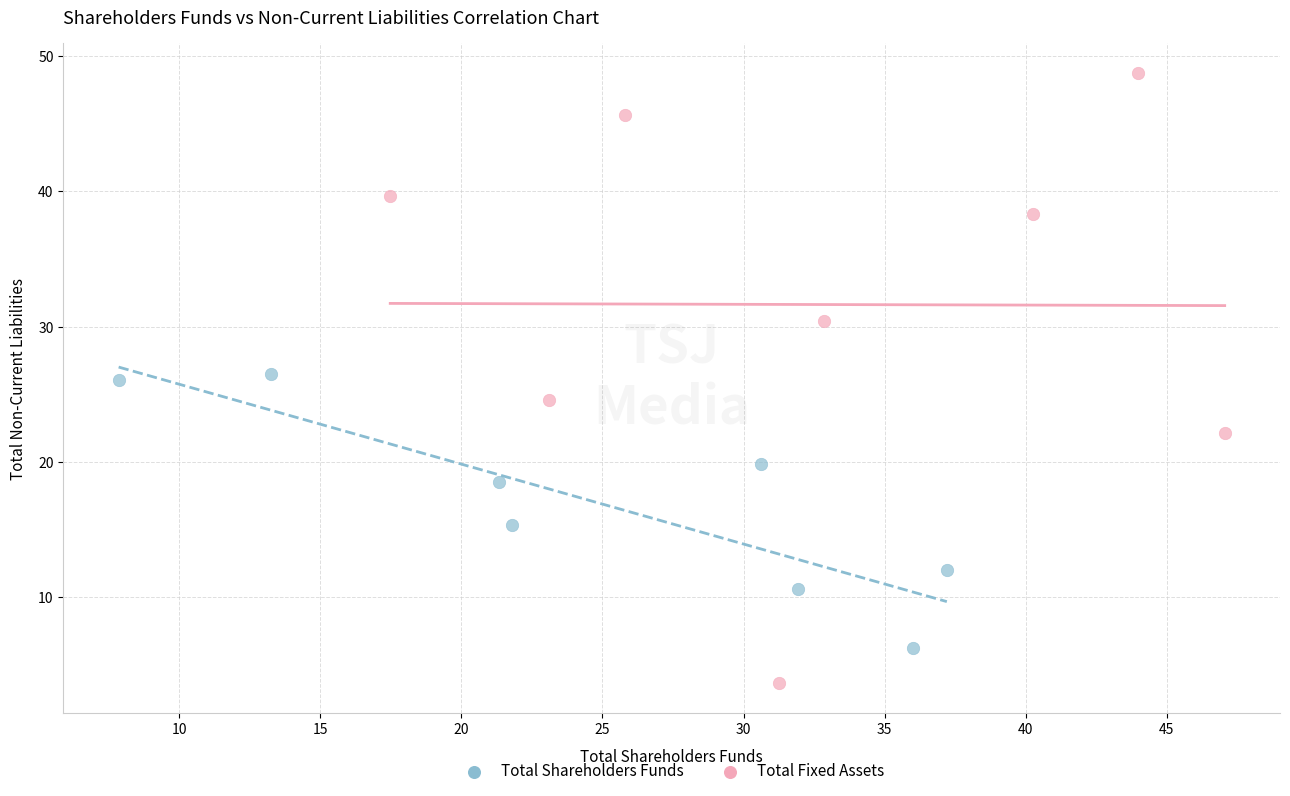

Which series contains the lowest Y value?

Total Fixed Assets